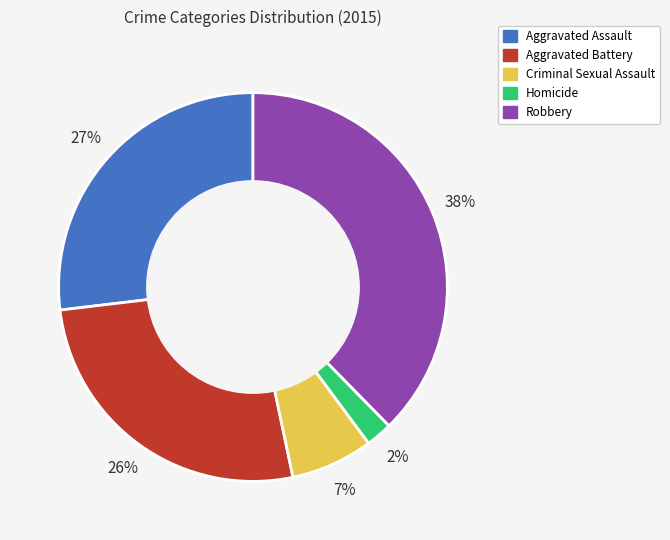

To the nearest percent, what is the combined percentage of Criminal Sexual Assault and Aggravated Assault?

34%